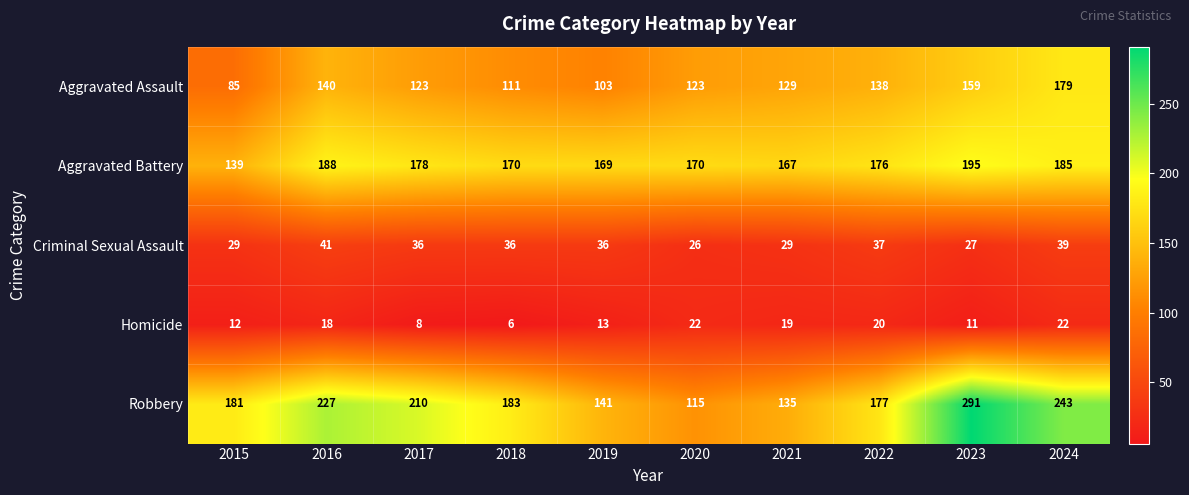

How many series are shown in this chart?

5